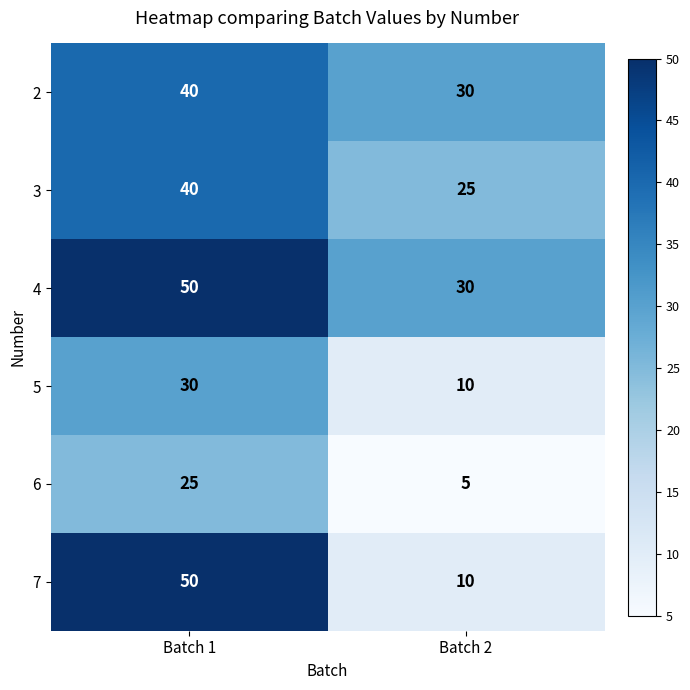

At which category is the sum across all series the highest?

Batch 1